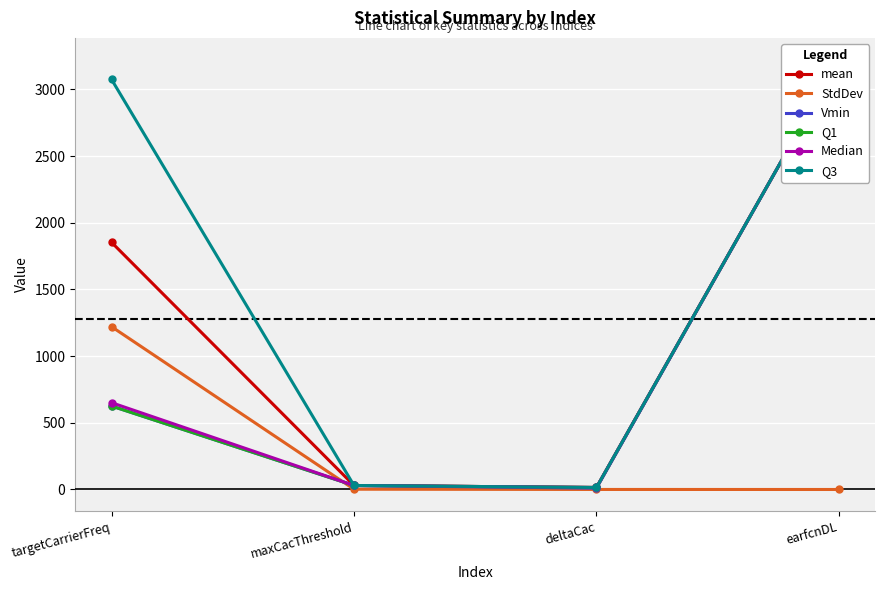

What is the highest value of the Q3 series?

3225.0